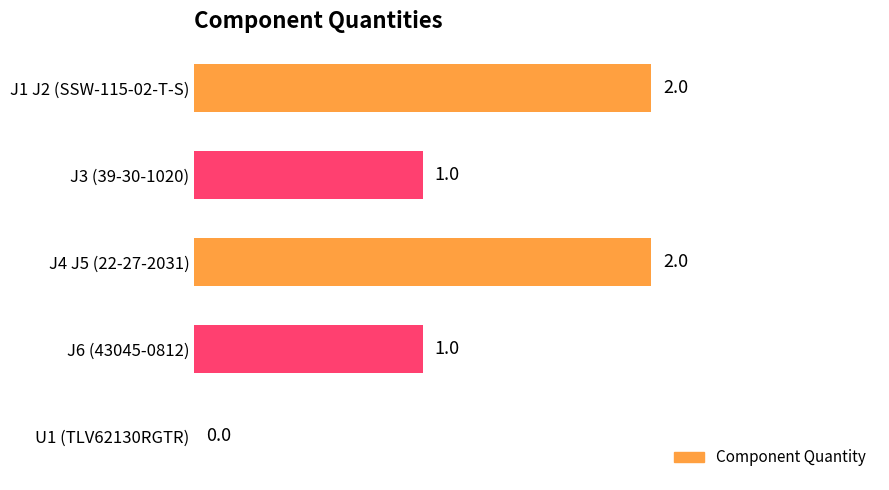

The value at J1 J2 (SSW-115-02-T-S) is 3. True or false?

False